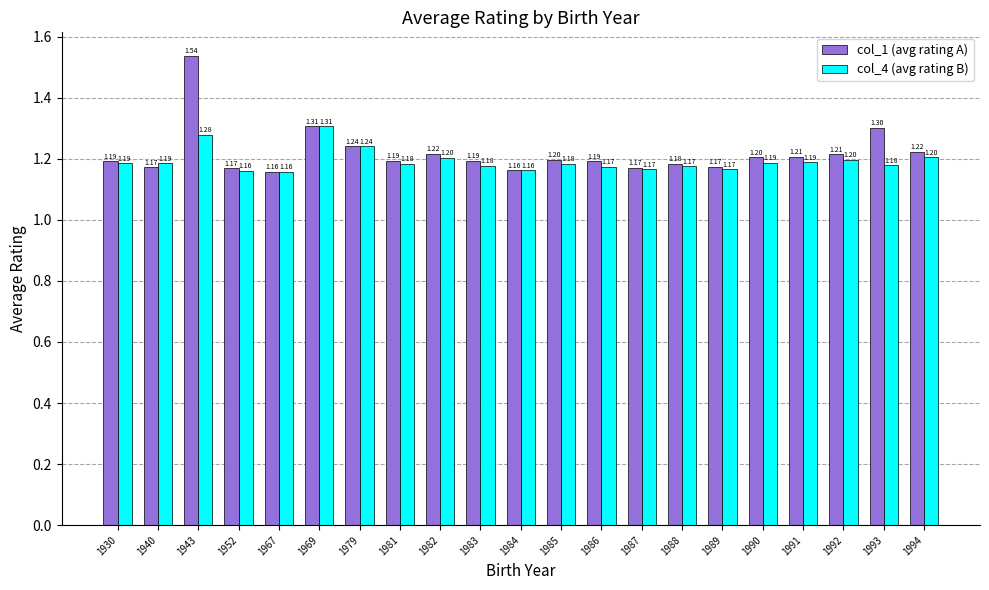

What value does the col_4 (avg rating B) series have at 1991?

1.2